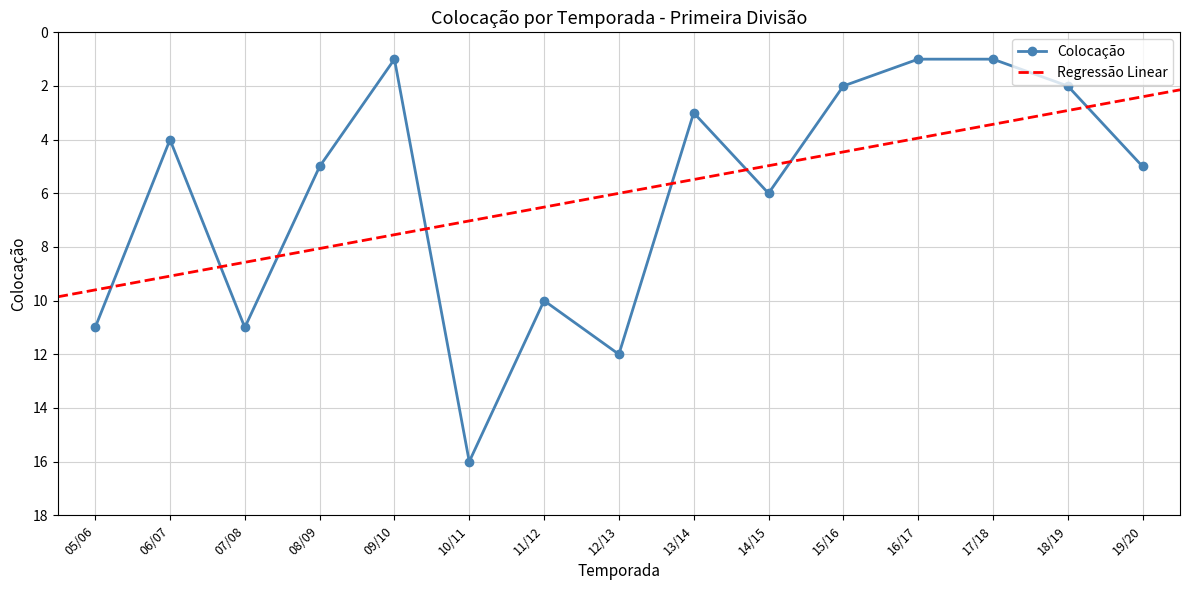

At which category does the chart reach its minimum across all series?

09/10